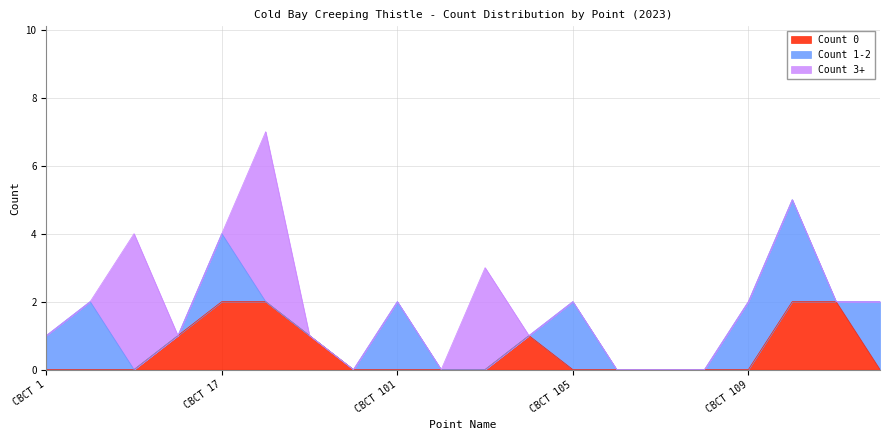

True or false: Count 0 has more than 1 interior local peaks.

False